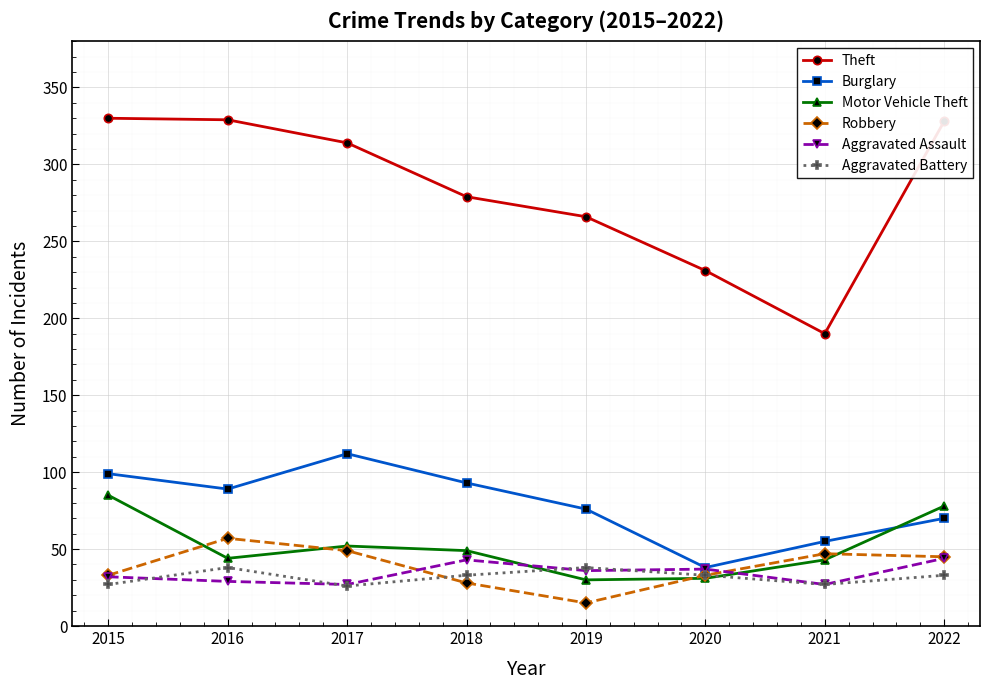

After their last crossing, which series has the higher values: Motor Vehicle Theft or Robbery?

Motor Vehicle Theft